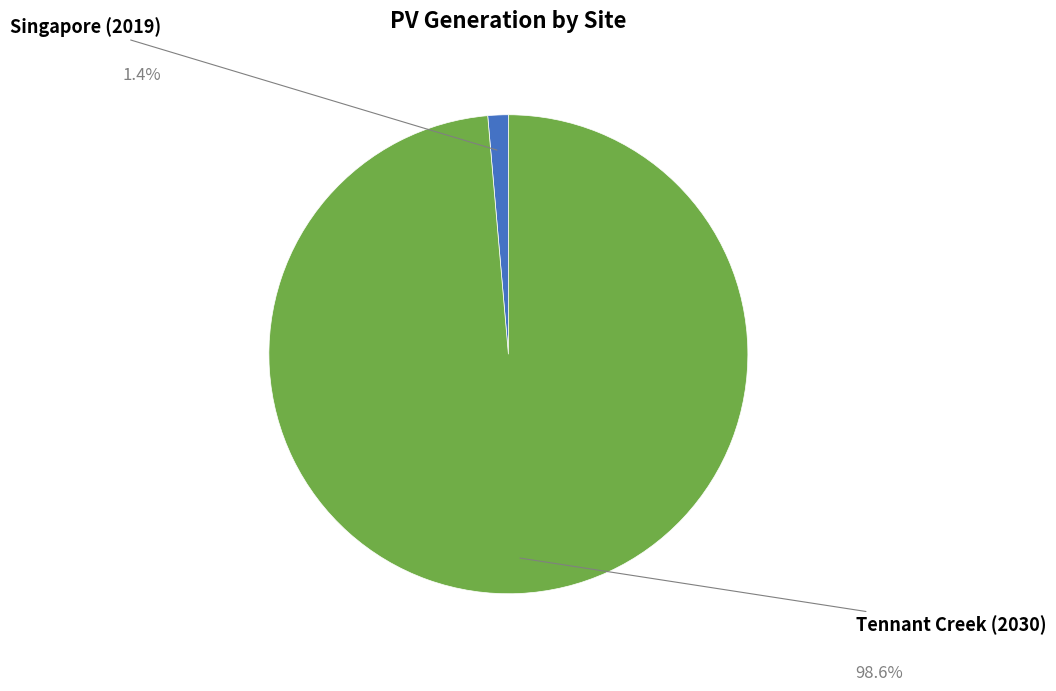

What is the largest slice in the pie chart?

Tennant Creek (2030)